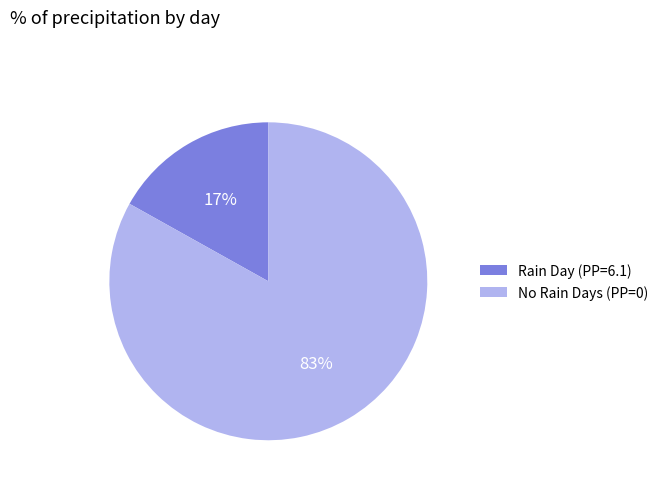

How many segments does this pie chart have?

2